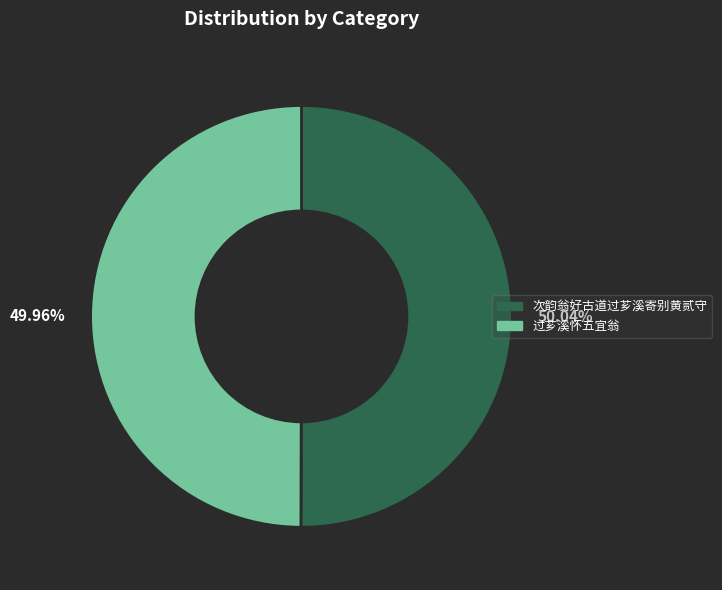

Approximately how many times larger is the value at 次韵翁好古道过芗溪寄别黄贰守 compared to 过芗溪怀五宜翁?

1.0